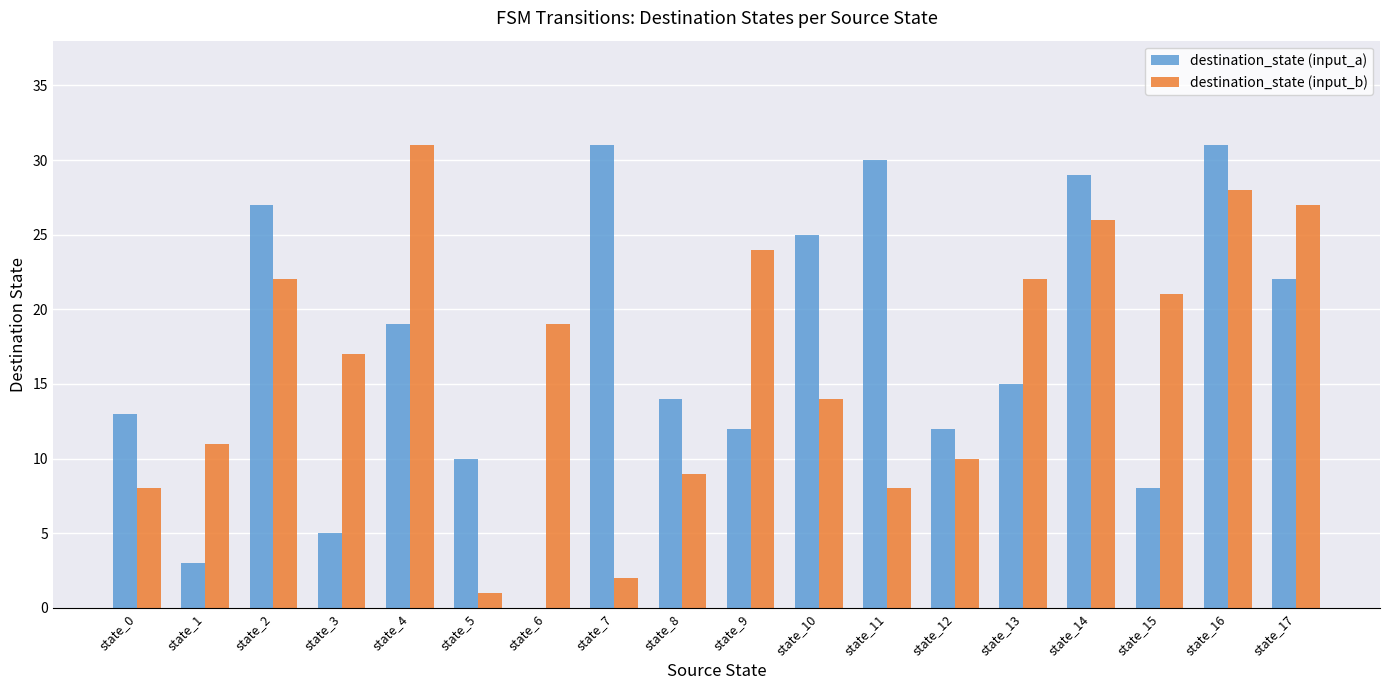

What is the total value across all series at state_13?

37